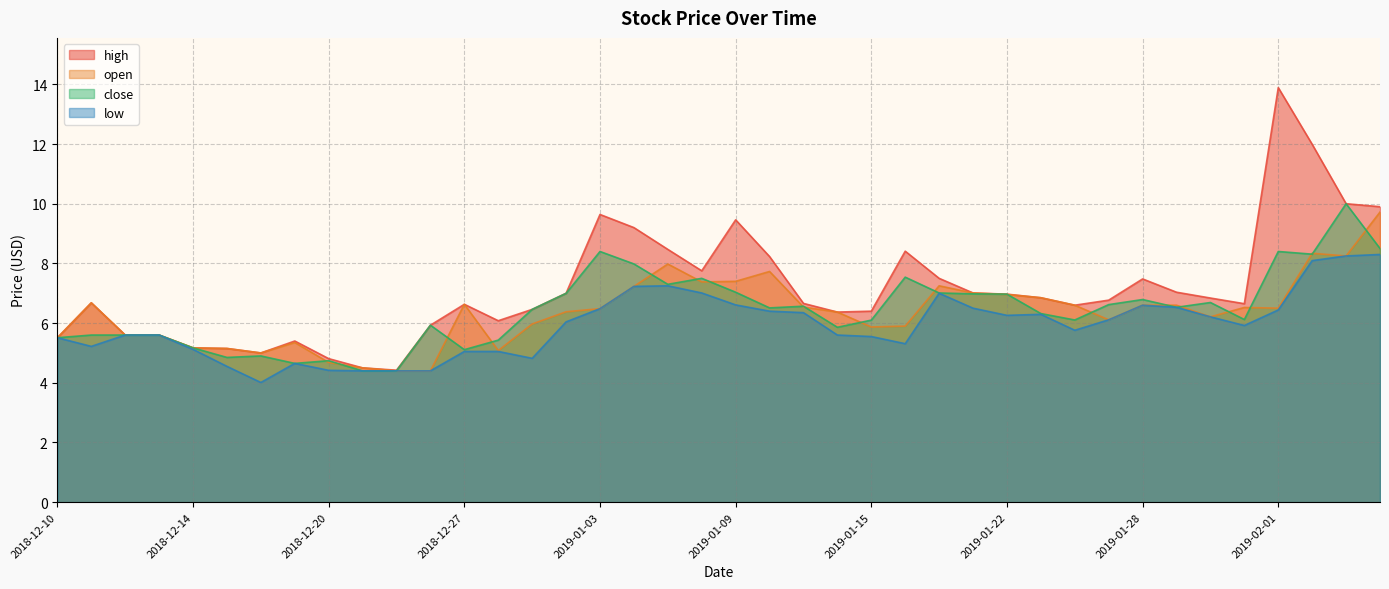

Is the value of open at 2019-01-29 greater than the value of high at 2019-01-29?

No